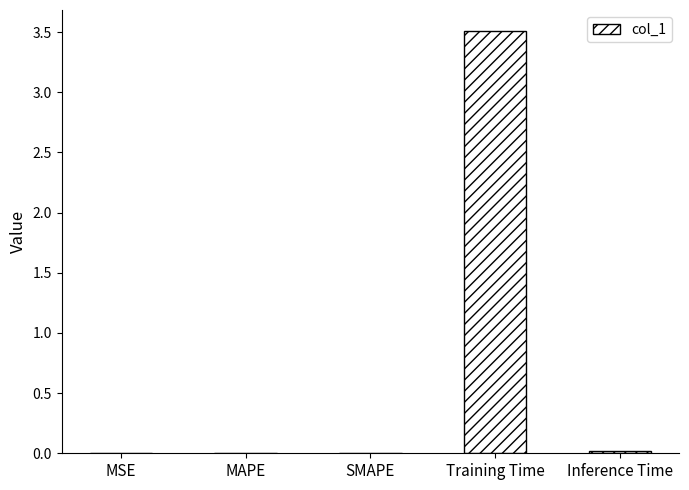

What is the approximate value at Training Time?

3.5